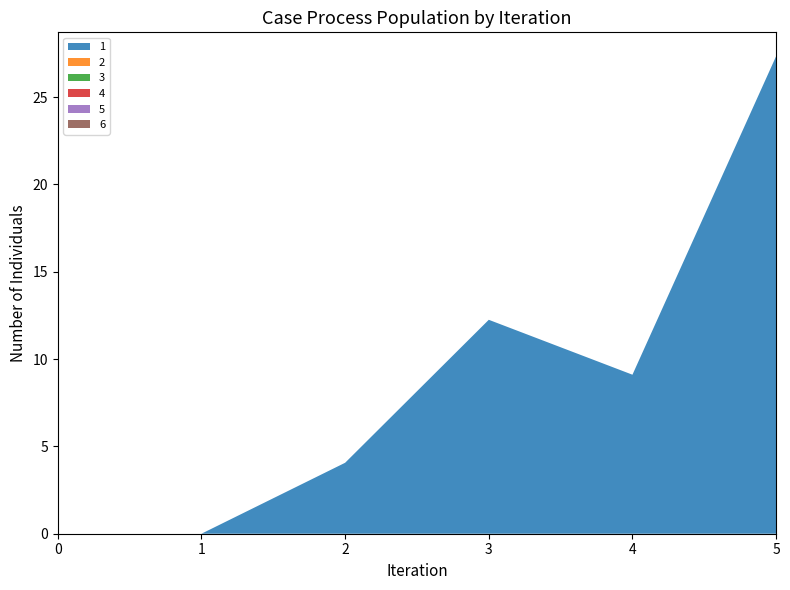

Reading left to right, list all the values displayed in this chart.

1: 0.0	0.0	4.1	12.2	9.1	27.3
2: 0.0	0.0	0.0	0.0	0.0	0.0
3: 0.0	0.0	0.0	0.0	0.0	0.0
4: 0.0	0.0	0.0	0.0	0.0	0.0
5: 0.0	0.0	0.0	0.0	0.0	0.0
6: 0.0	0.0	0.0	0.0	0.0	0.0